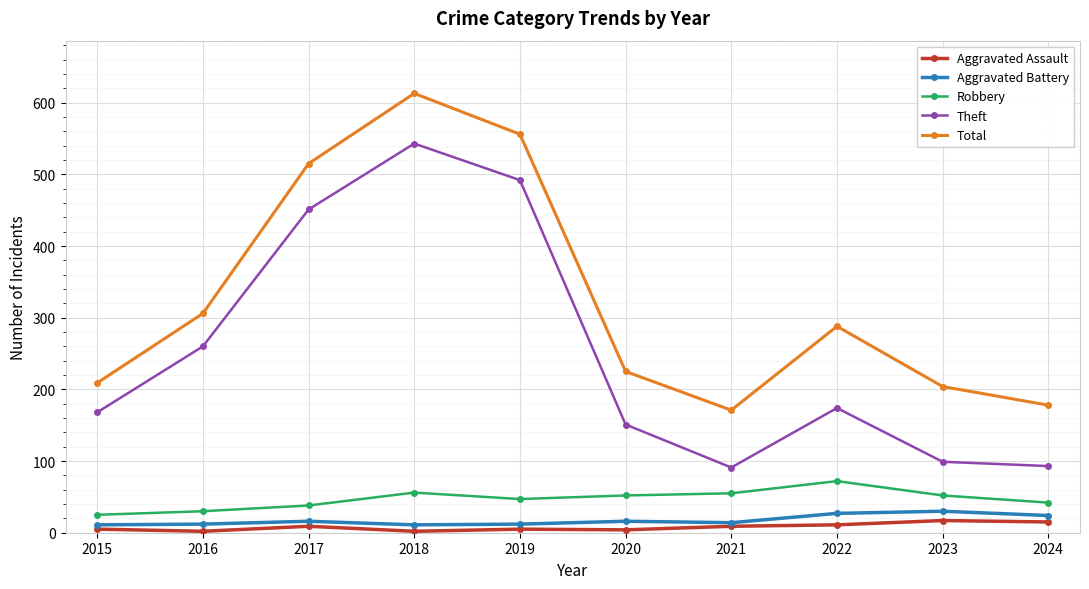

What is the minimum value shown in the chart?

2